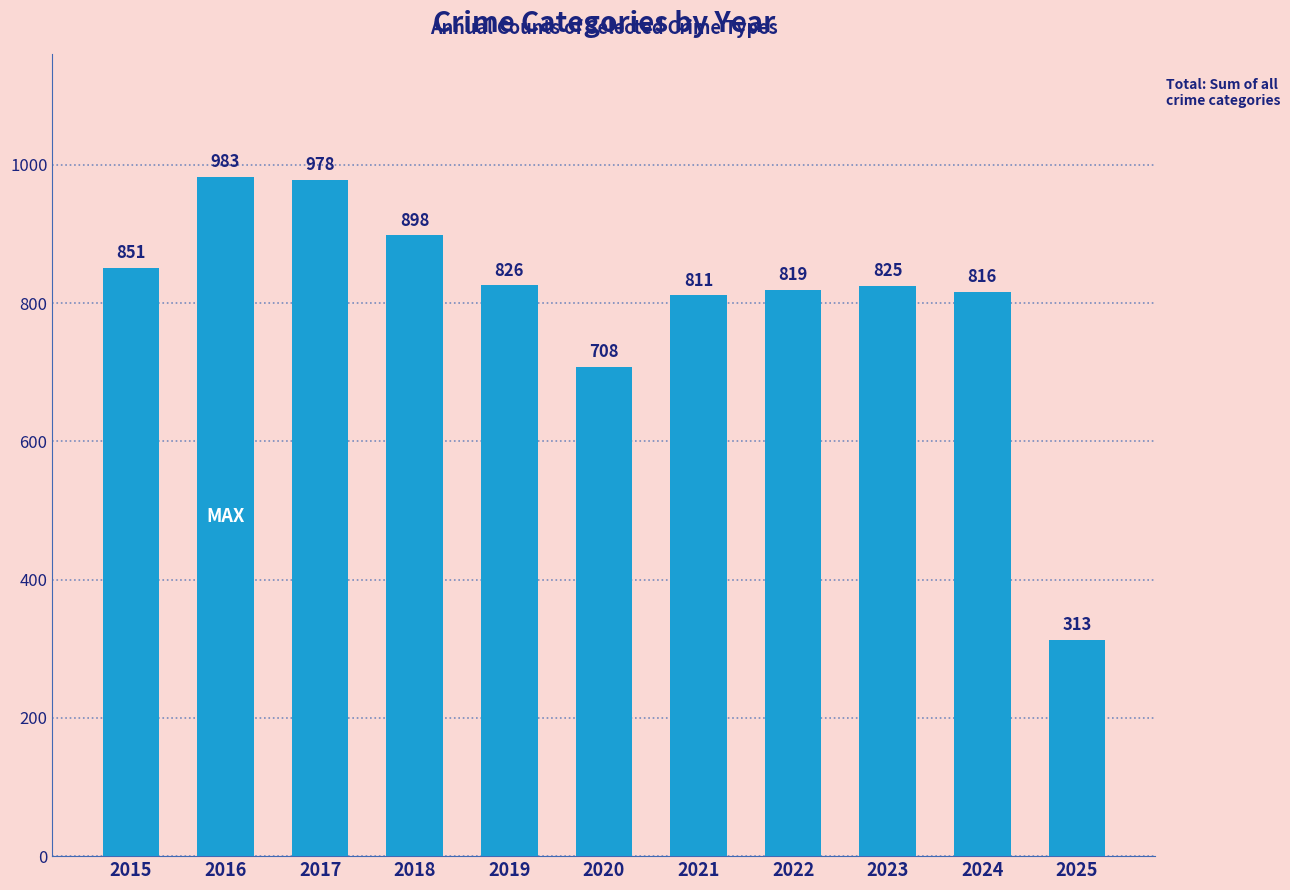

List the labels in order of value, smallest first.

2025, 2020, 2021, 2024, 2022, 2023, 2019, 2015, 2018, 2017, 2016